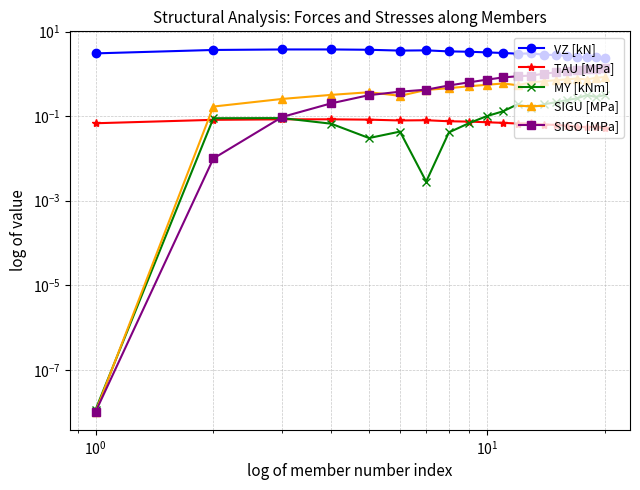

How many distinct data groups are displayed?

5